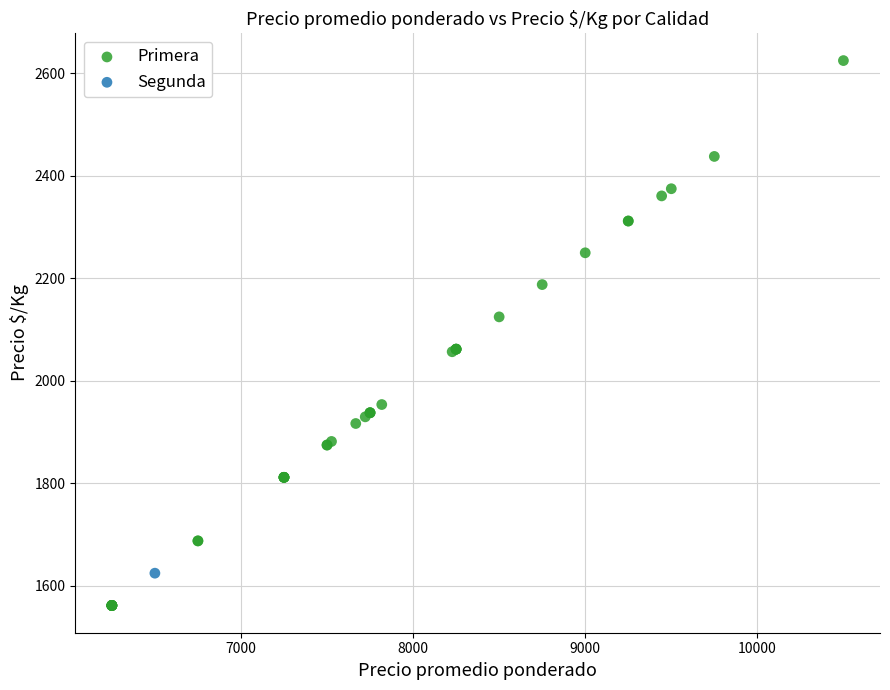

What are all the series names shown in the legend?

Primera, Segunda